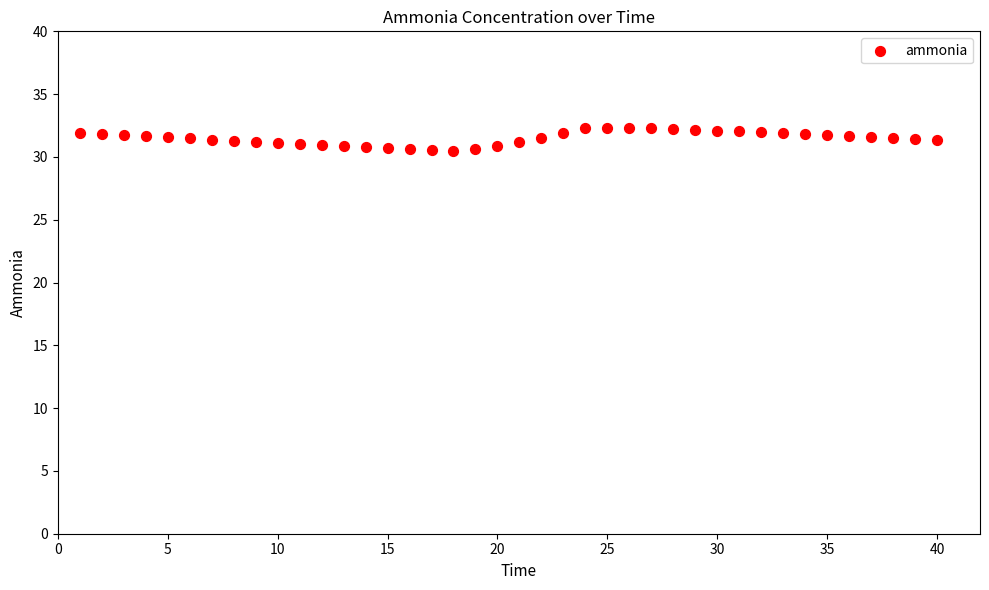

What is the range of Y values (max minus min)?

1.9